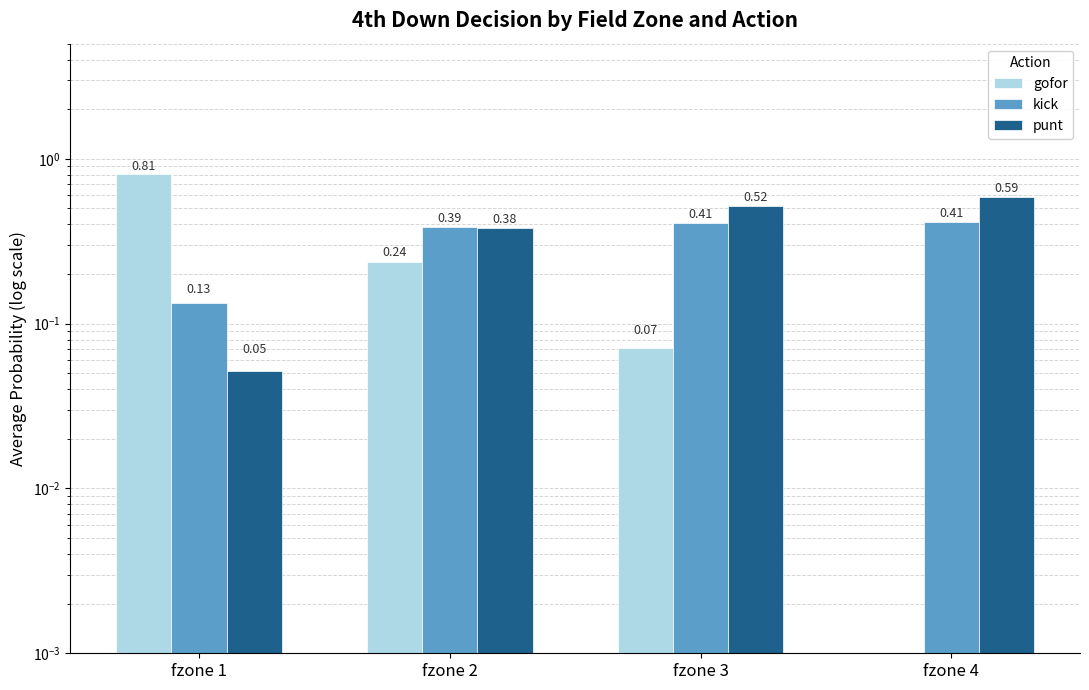

Which category has the highest value in the gofor series?

fzone 1